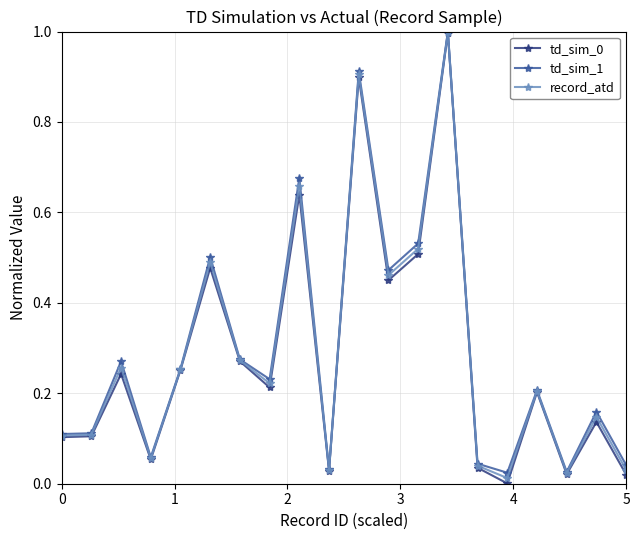

True or false: td_sim_1 has more than 0 points higher than both neighbors.

True